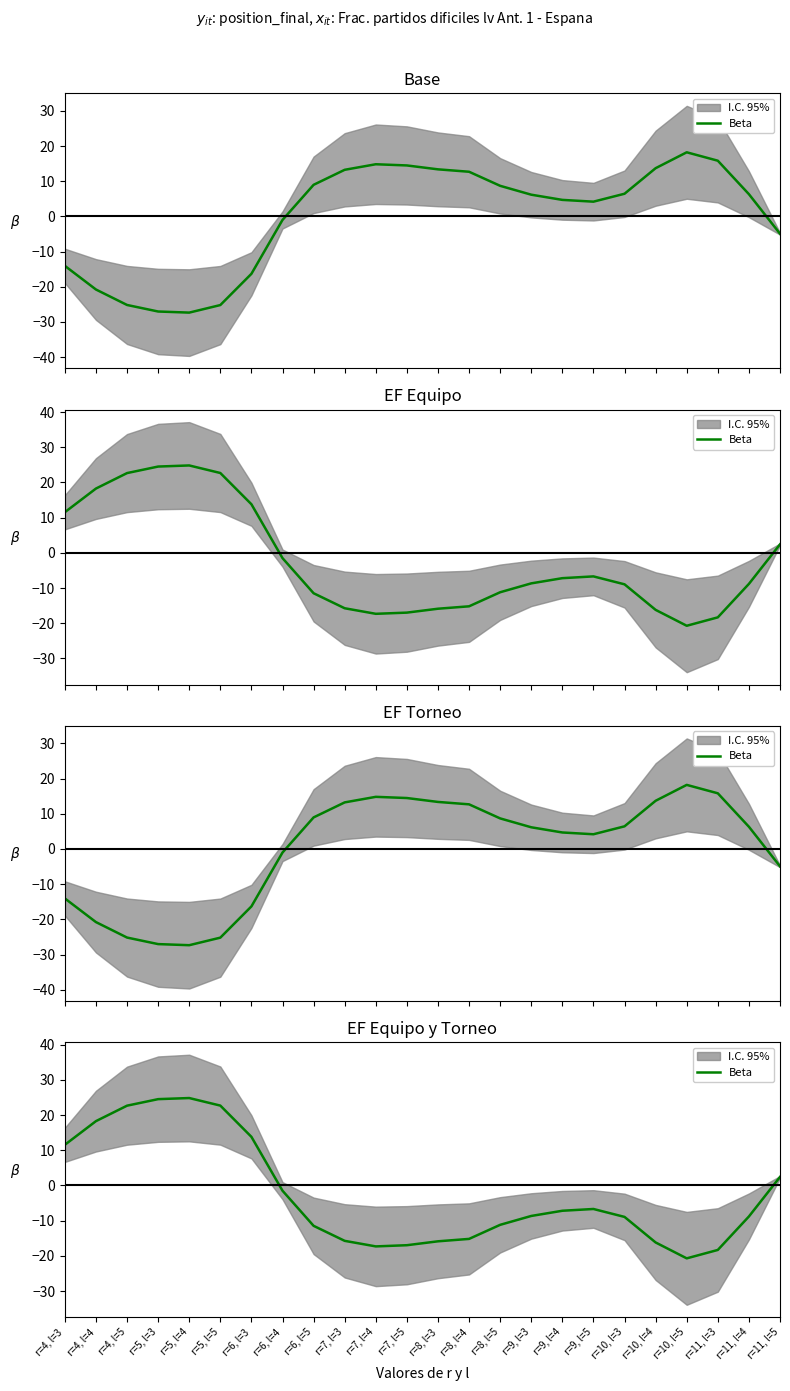

At which category does the data reach its first local peak?

r=5, l=4